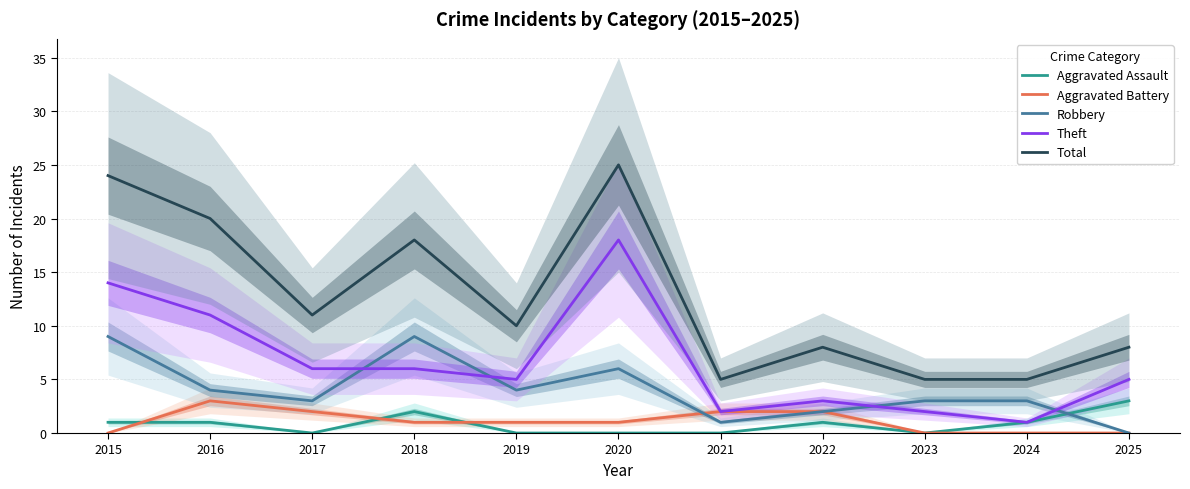

List the labels in order of Theft value, largest first.

2020, 2015, 2016, 2017, 2018, 2019, 2025, 2022, 2021, 2023, 2024